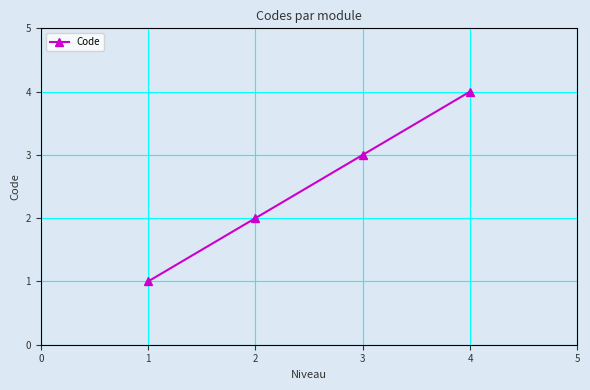

Approximately how many times larger is the value at 4 compared to 3?

1.3